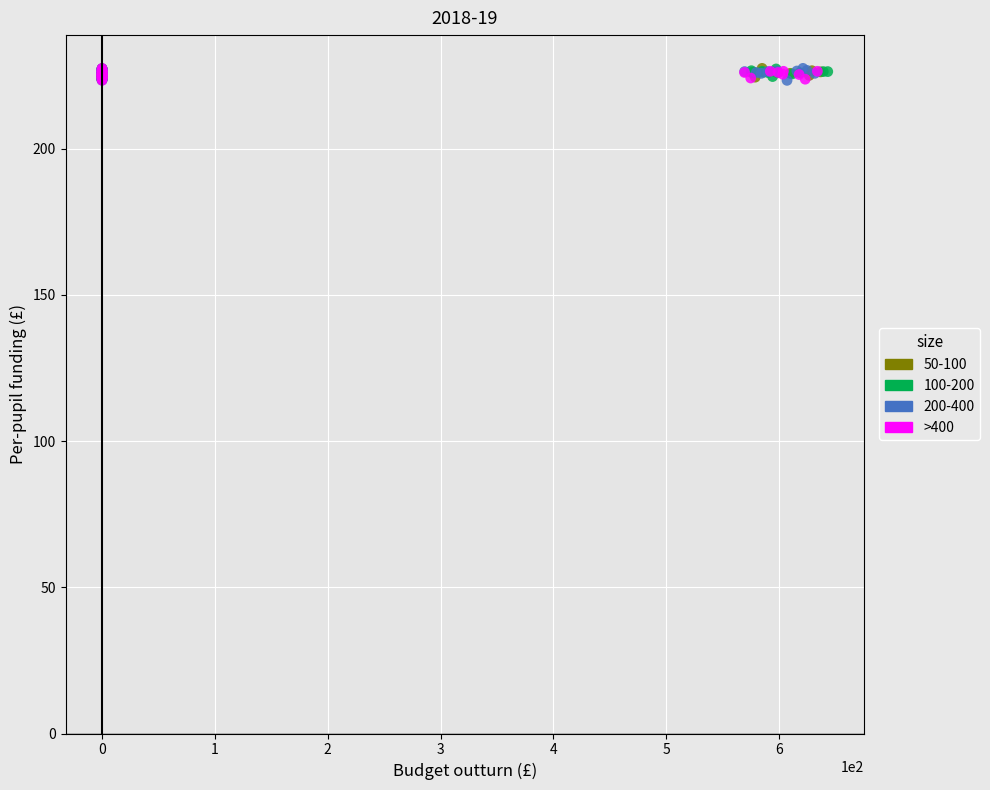

What are all the series names shown in the legend?

50-100, 100-200, 200-400, >400